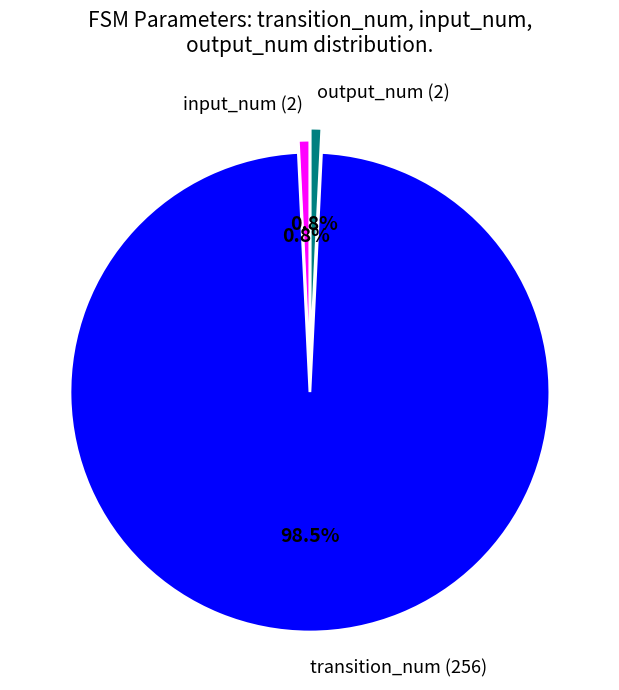

To the nearest percent, what is the combined percentage of output_num (2) and input_num (2)?

2%